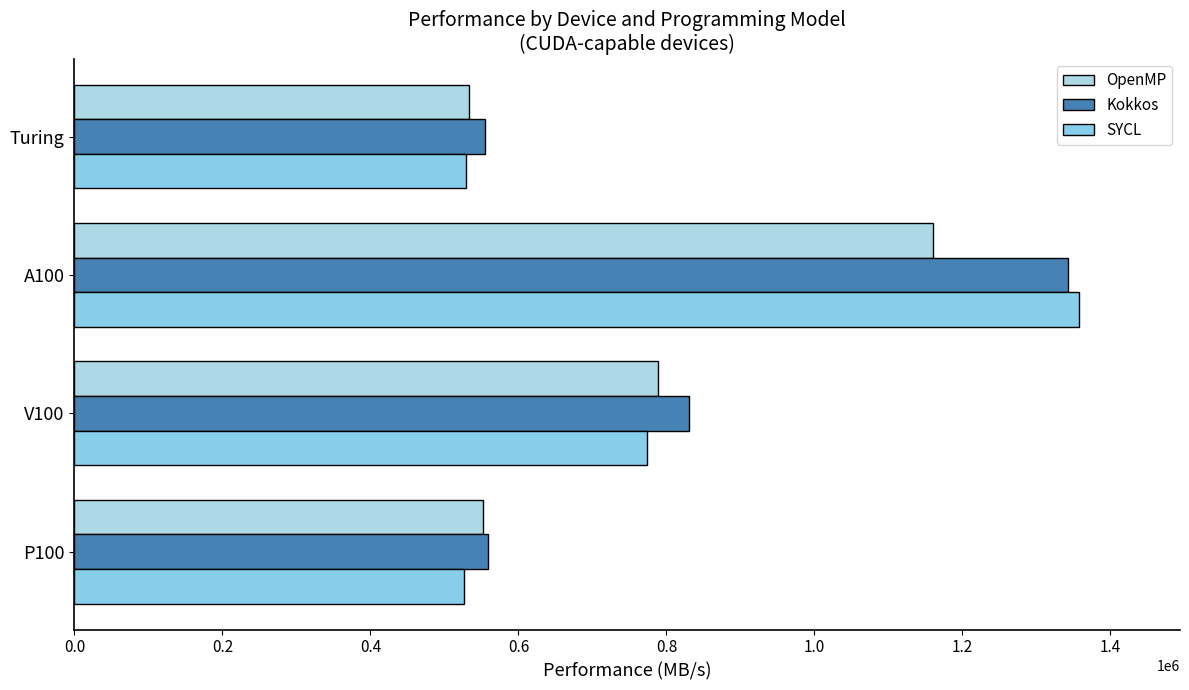

List the series in order of their peak value, lowest first.

OpenMP, Kokkos, SYCL